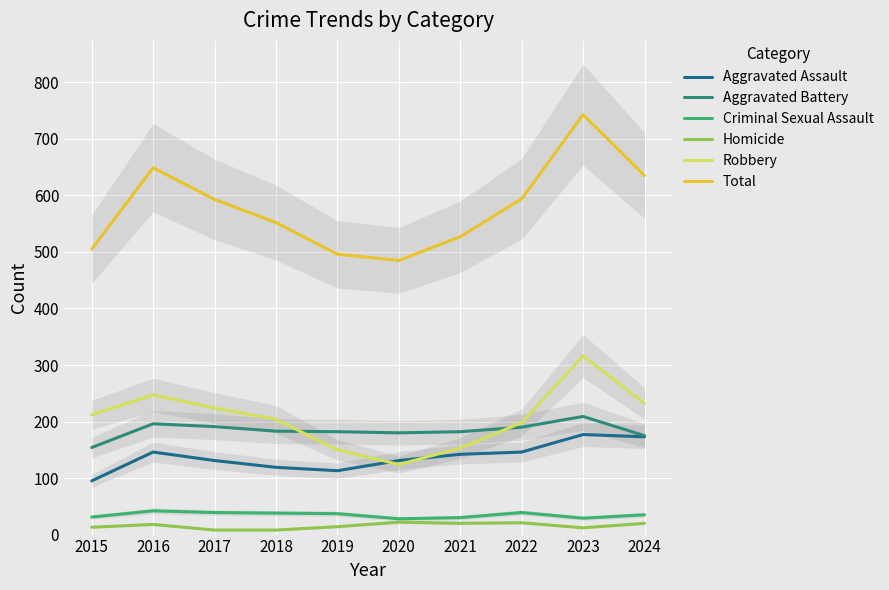

What is the difference between the Robbery values at 2021 and 2015?

59